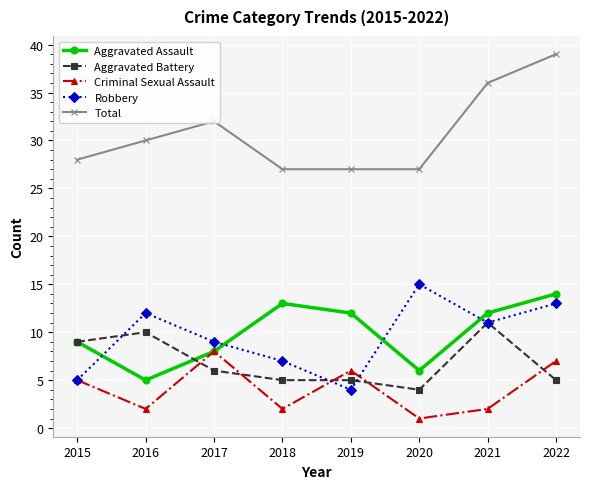

Rank the categories by Robbery value from highest to lowest.

2020, 2022, 2016, 2021, 2017, 2018, 2015, 2019